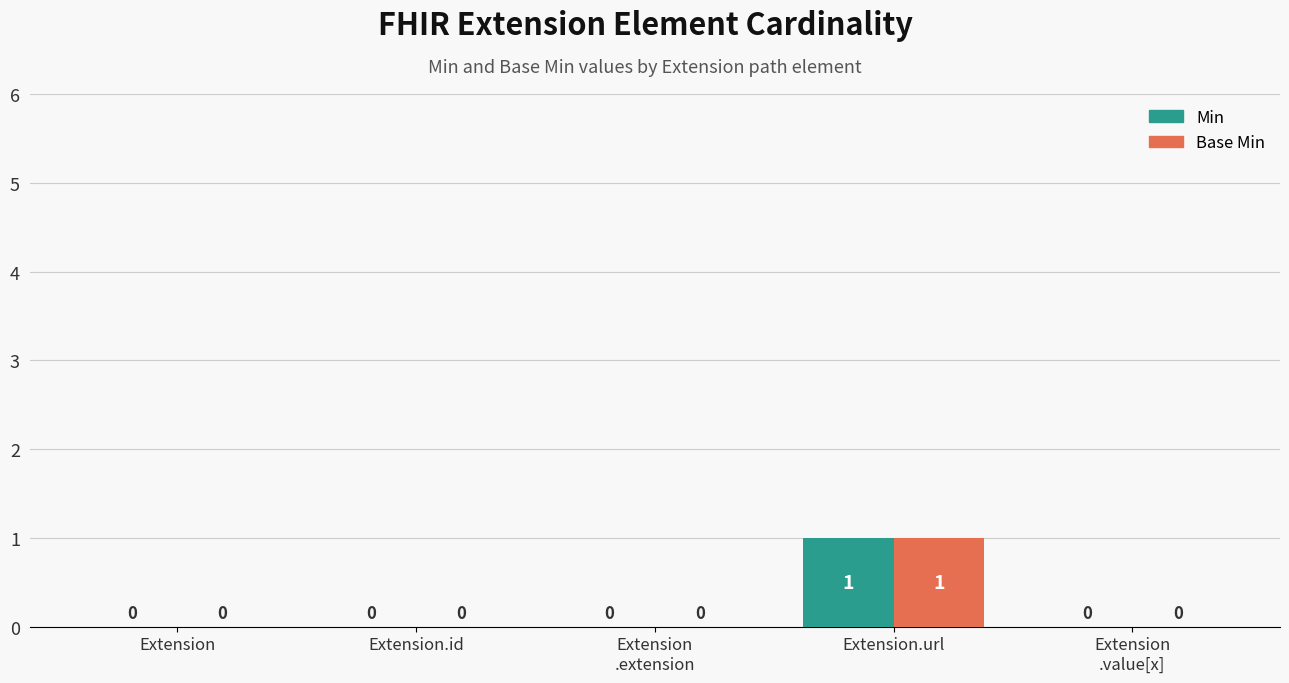

Reading left to right, transcribe all the data shown in this chart.

Min: Extension=0	Extension.id=0	Extension
.extension=0	Extension.url=1	Extension
.value[x]=0
Base Min: Extension=0	Extension.id=0	Extension
.extension=0	Extension.url=1	Extension
.value[x]=0